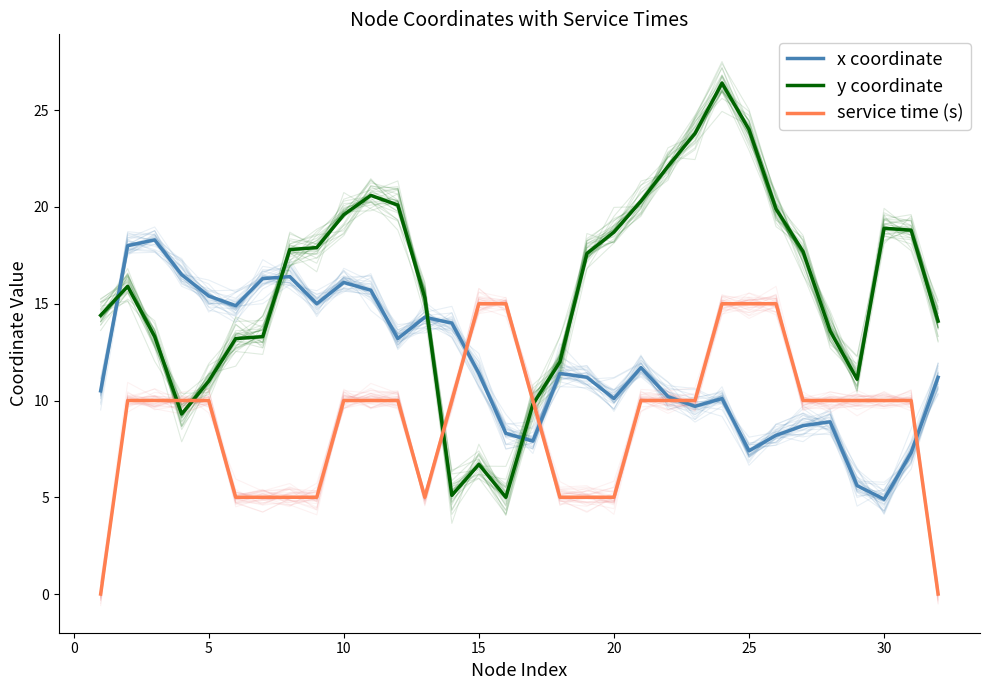

Reading left to right, what are all the values shown in this chart?

x coordinate: 10.5	18.0	18.3	16.5	15.4	14.9	16.3	16.4	15.0	16.1	15.7	13.2	14.3	14.0	11.4	8.3	7.9	11.4	11.2	10.1	11.7	10.2	9.7	10.1	7.4	8.2	8.7	8.9	5.6	4.9	7.3	11.2
y coordinate: 14.4	15.9	13.3	9.3	11.0	13.2	13.3	17.8	17.9	19.6	20.6	20.1	15.3	5.1	6.7	5.0	9.8	12.0	17.6	18.7	20.3	22.1	23.8	26.4	24.0	19.9	17.7	13.6	11.1	18.9	18.8	14.1
service time (s): 0.0	10.0	10.0	10.0	10.0	5.0	5.0	5.0	5.0	10.0	10.0	10.0	5.0	10.0	15.0	15.0	10.0	5.0	5.0	5.0	10.0	10.0	10.0	15.0	15.0	15.0	10.0	10.0	10.0	10.0	10.0	0.0